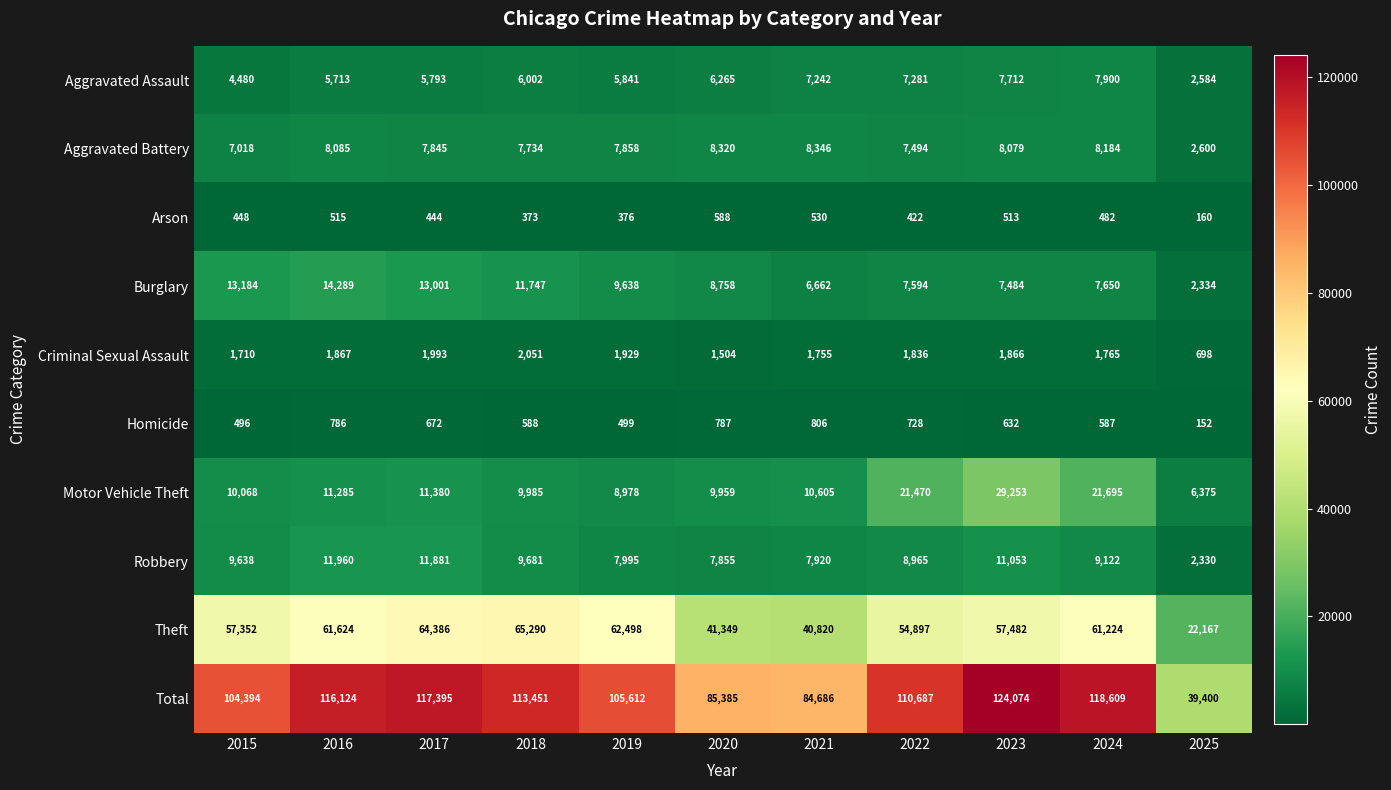

At how many categories does at least one series exceed 56948?

10